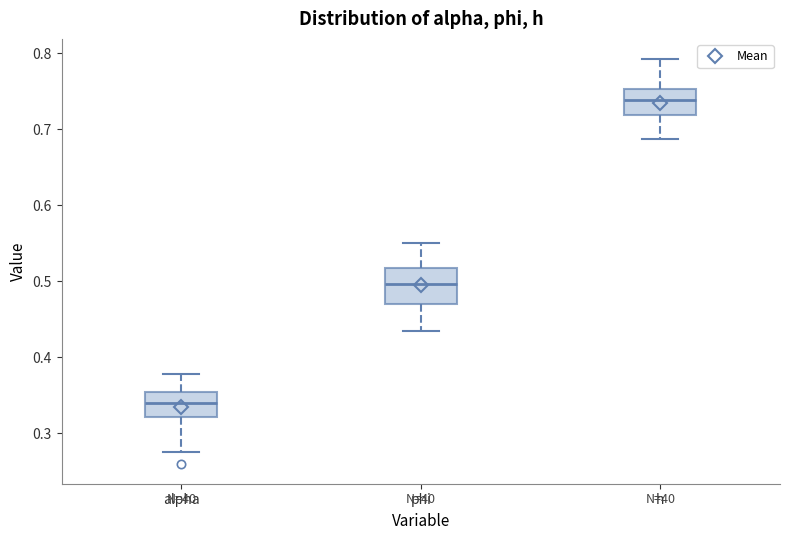

Reading left to right, transcribe this box plot: for each box, give where its median line is, the range the box spans, and where its two whiskers end, as read against the y-axis. The values are not printed on the chart, so give them approximately, as read against the axis.

alpha: median 0.34, box 0.32 to 0.35, whiskers 0.27 to 0.38
phi: median 0.50, box 0.47 to 0.52, whiskers 0.43 to 0.55
h: median 0.74, box 0.72 to 0.75, whiskers 0.69 to 0.79